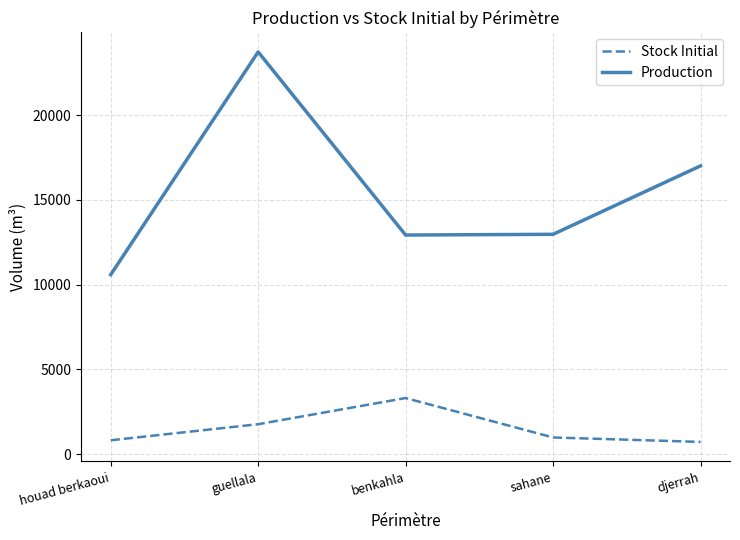

How many interior local peaks does the Stock Initial series have?

1